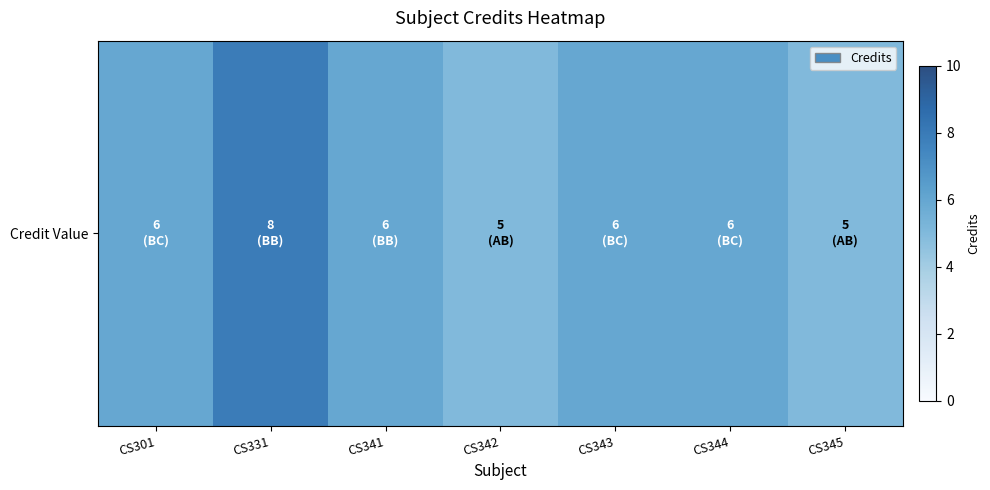

What is the difference between the second highest and minimum values?

1